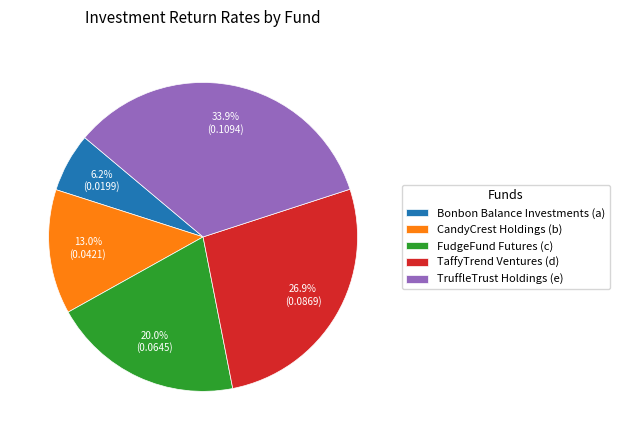

Count the number of slices in the pie.

5